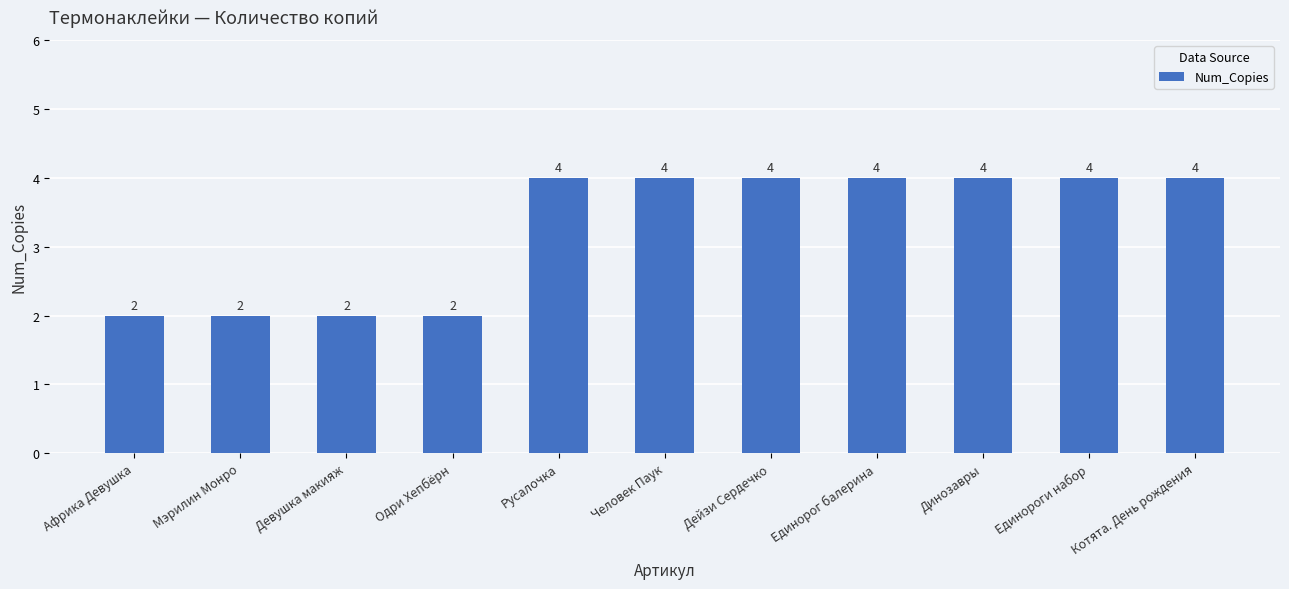

What is the label of the 4th bar from the left?

Одри Хепбёрн